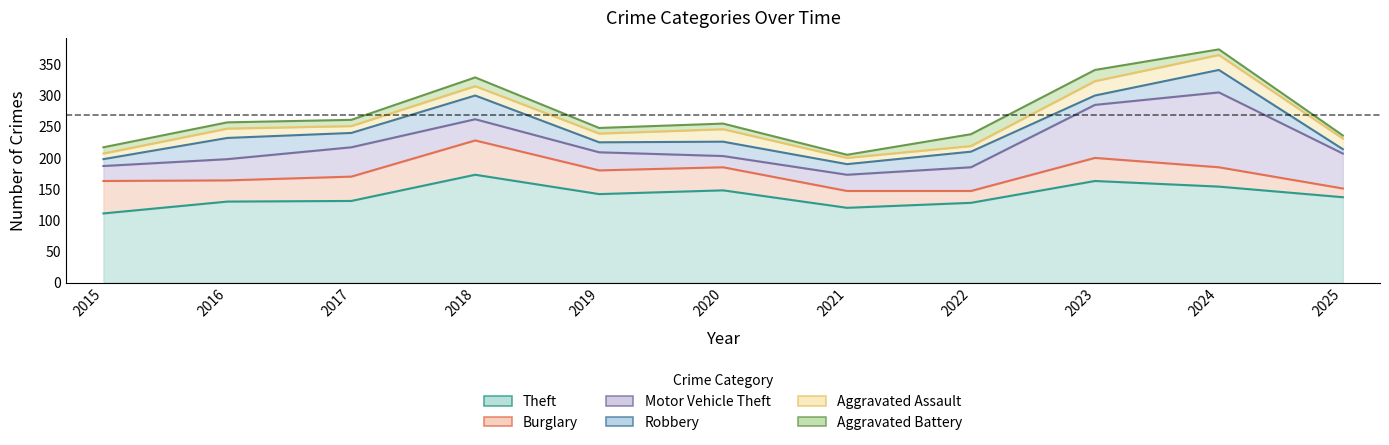

At 2016, list the series in order from smallest to largest.

Aggravated Battery, Aggravated Assault, Burglary, Motor Vehicle Theft, Robbery, Theft